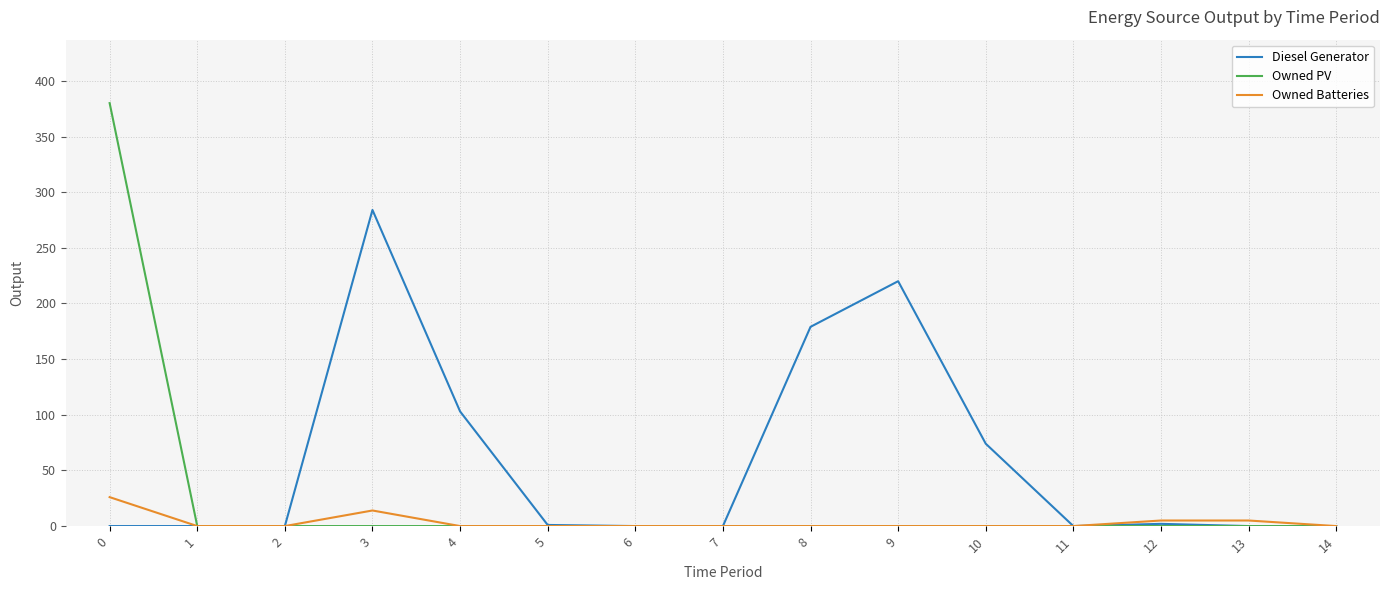

Does the chart have visible grid lines?

Yes